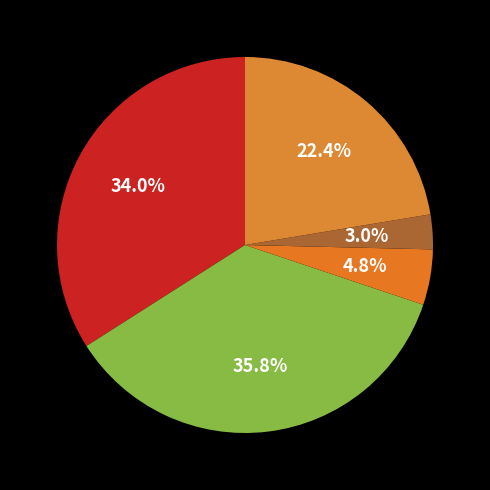

How many segments does this pie chart have?

5